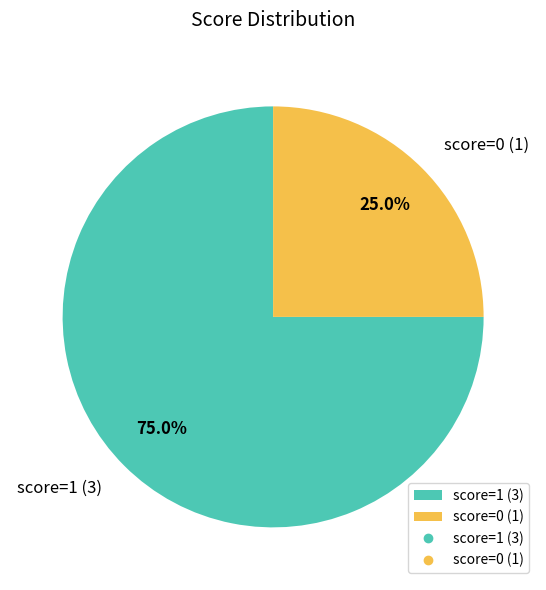

Rank the categories by value from lowest to highest.

score=0 (1), score=1 (3)